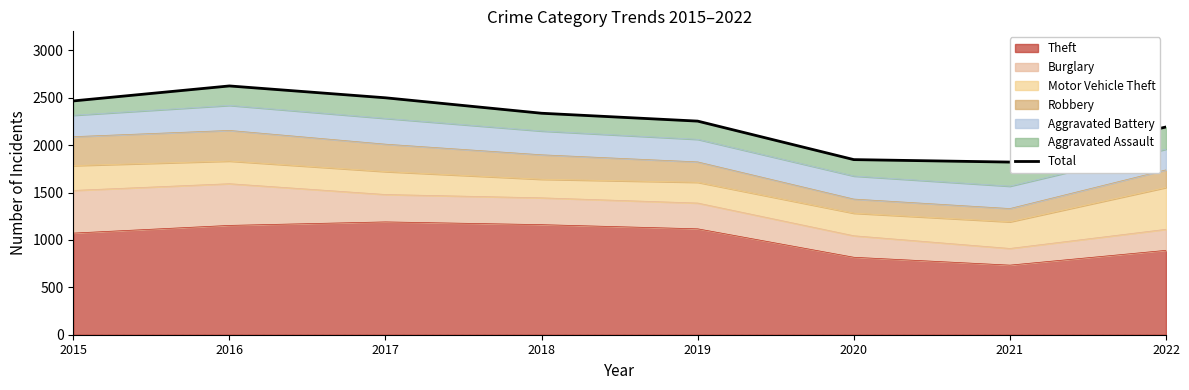

Which category has the lowest value in the Theft series?

2021